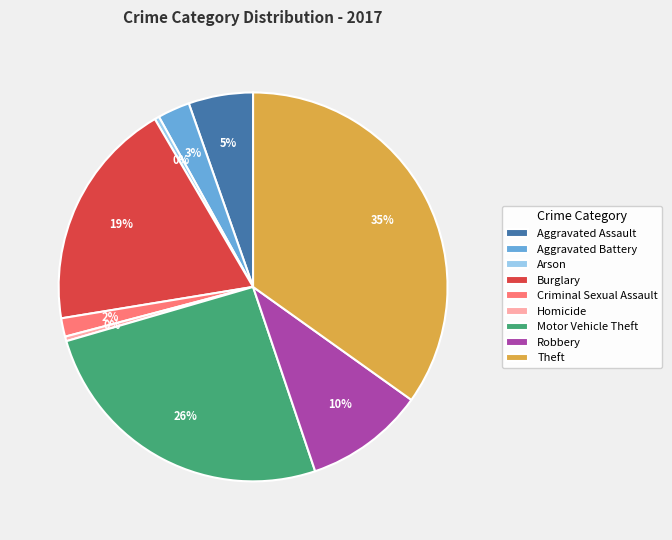

Which slice is the largest?

Theft